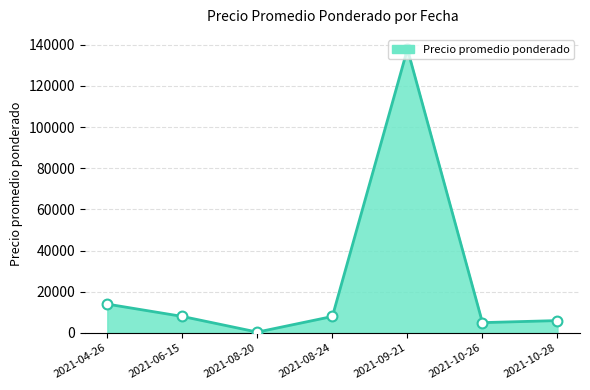

What is the change in value from 2021-08-20 to 2021-08-24?

+7600